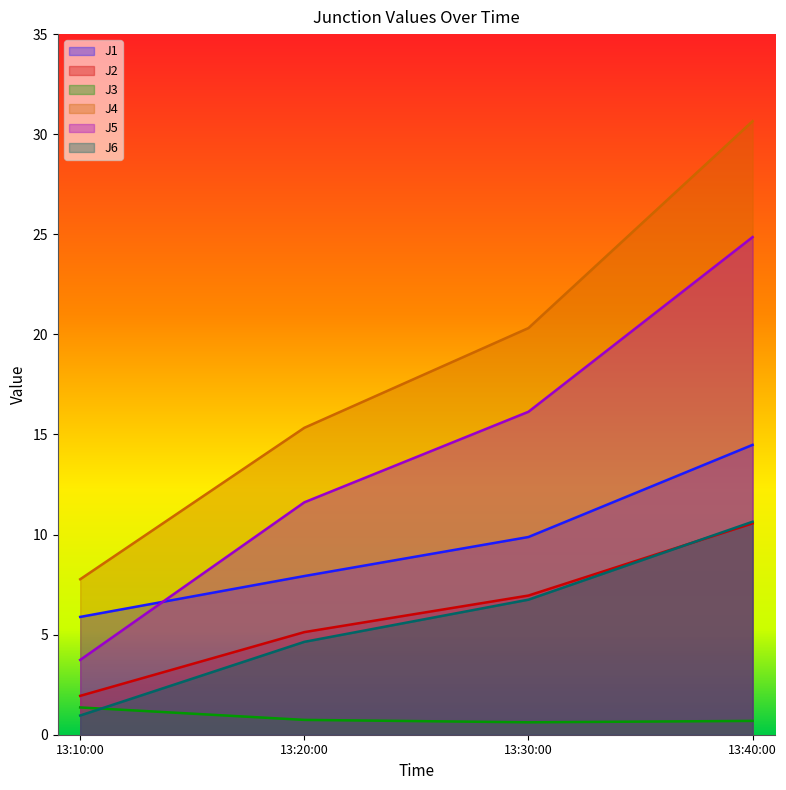

True or false: J2 and J3 intersect in this chart.

False